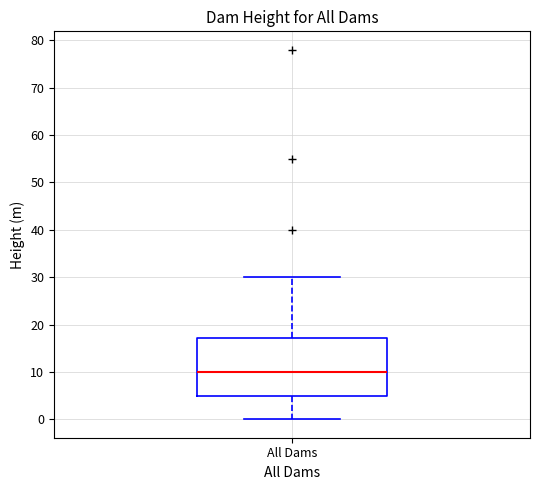

Where is the upper edge of the box for All Dams on the y-axis? The values are not printed on the chart, so give them approximately, as read against the axis.

17